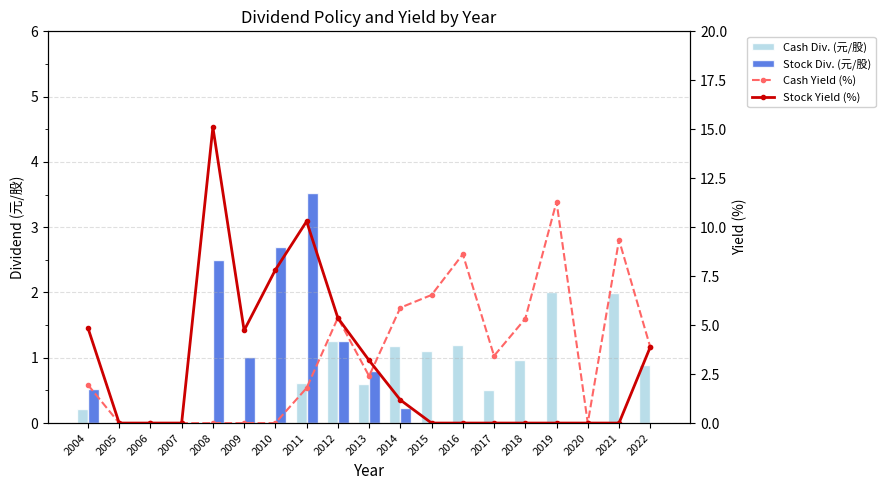

What is the total value across all series at 2010?

10.5